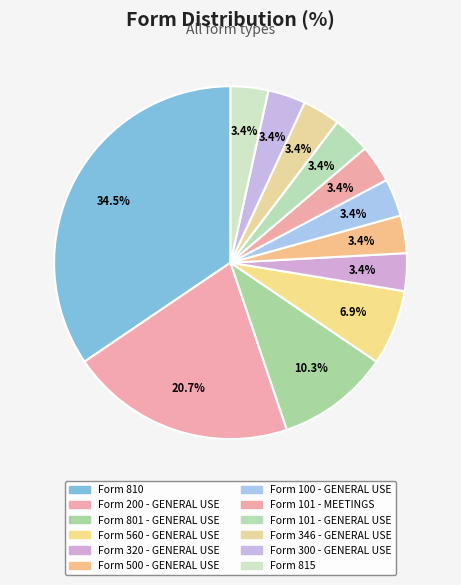

Does Form 200 - GENERAL USE account for over 50% of the chart?

No